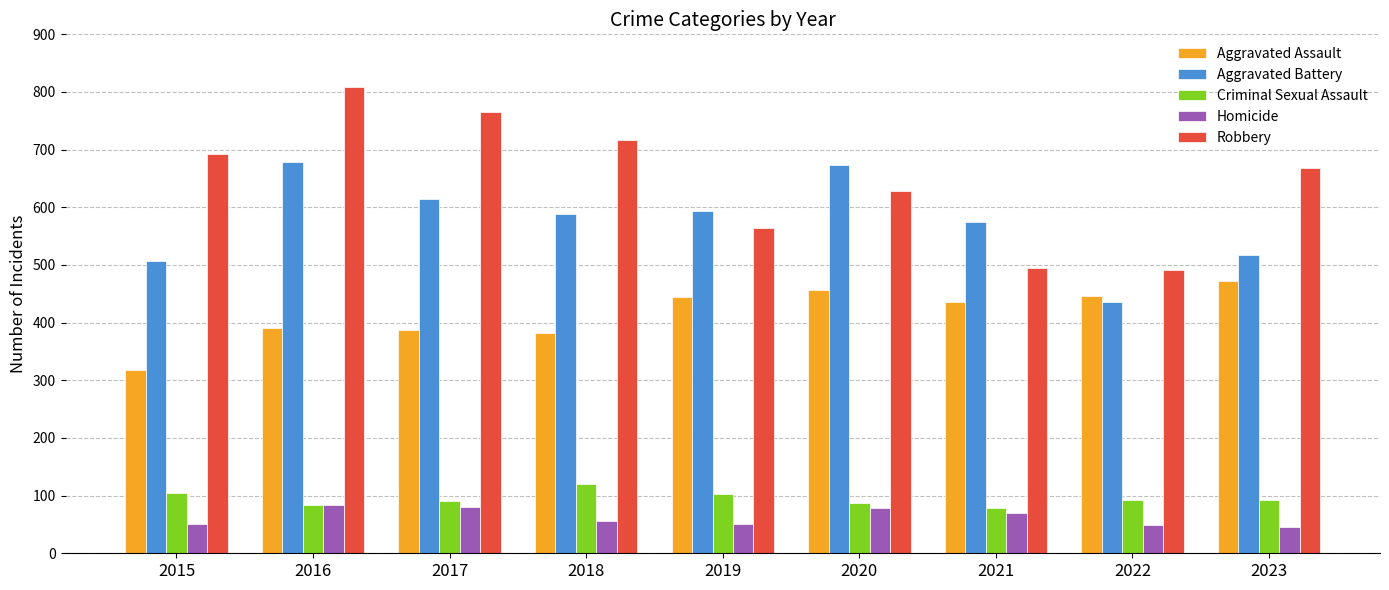

Is the value of Aggravated Assault at 2015 greater than the value of Homicide at 2019?

Yes